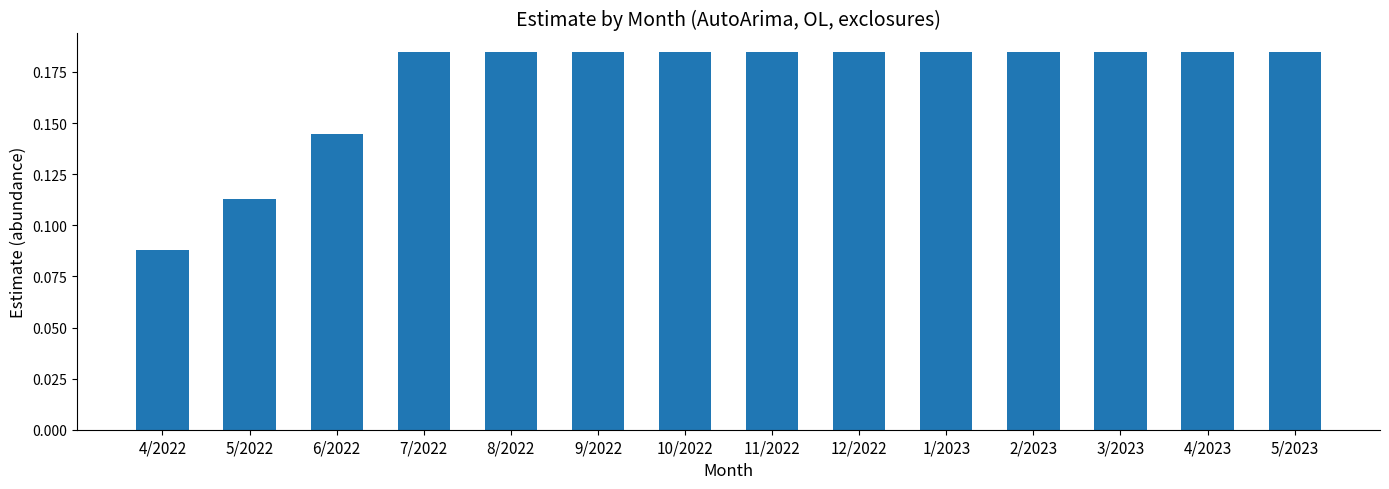

Where is the data nearest to the value 0?

4/2022